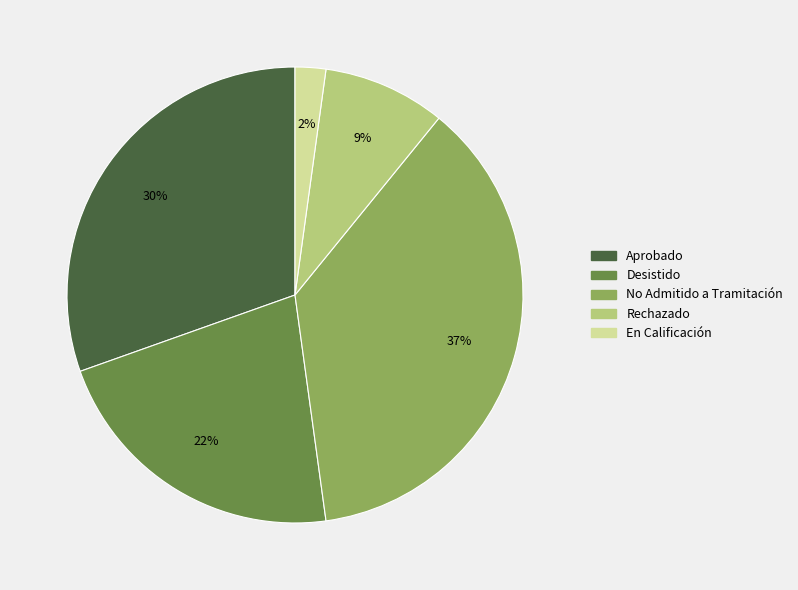

Is it true that En Calificación is 2% of the pie?

True